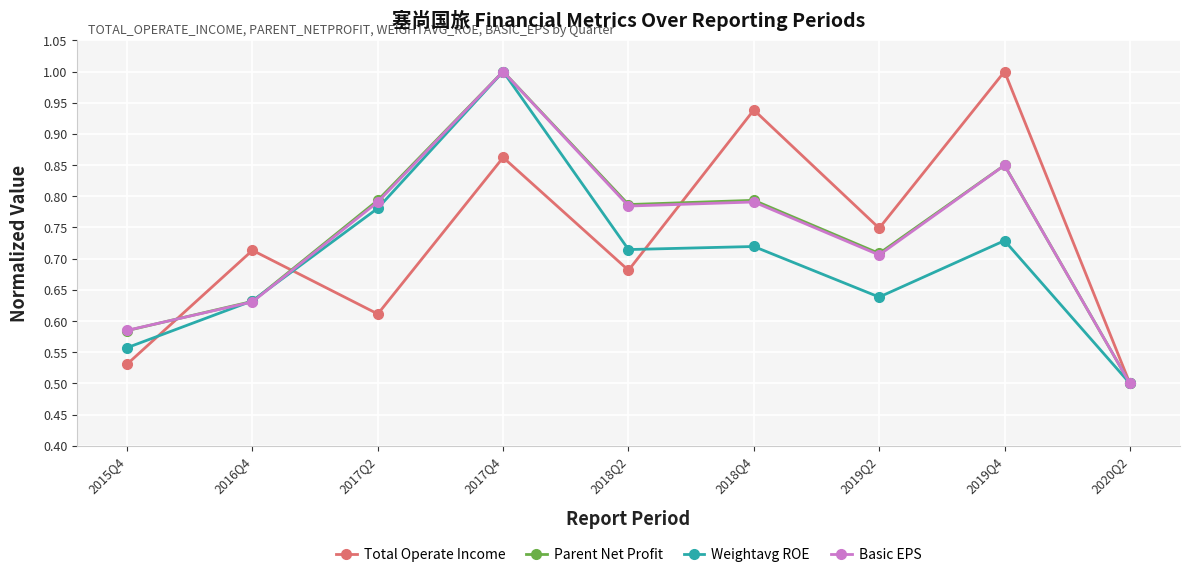

Where is Parent Net Profit nearest to the value 0?

2020Q2